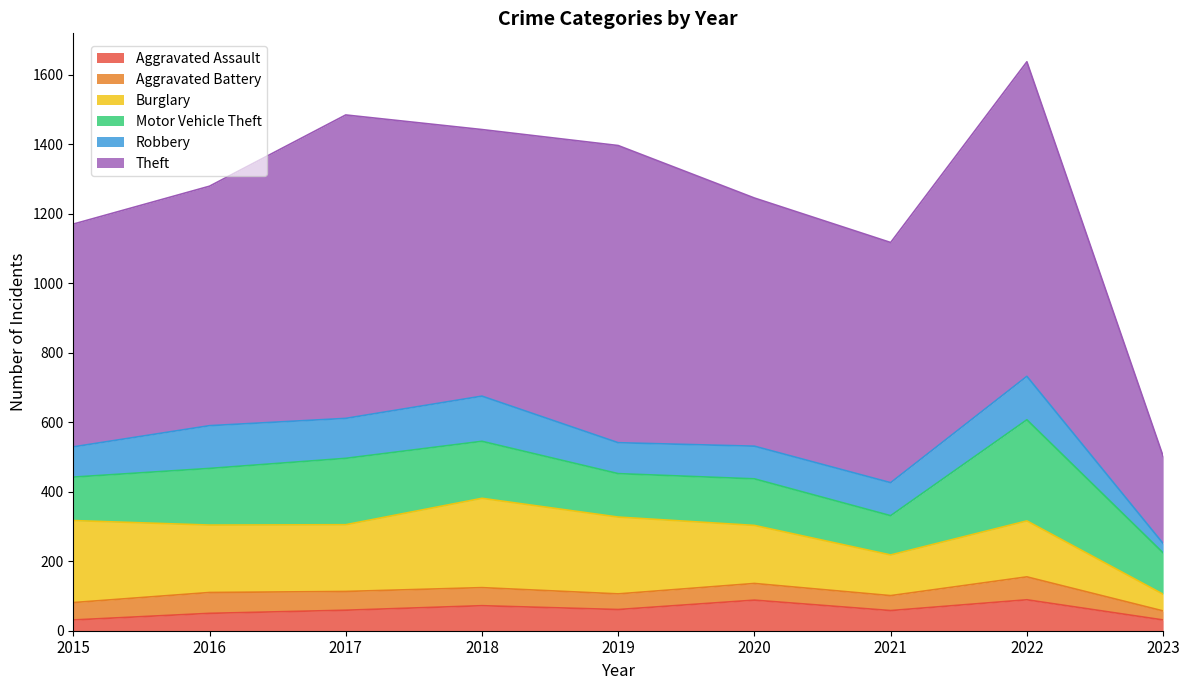

Reading left to right, transcribe all the data shown in this chart.

Aggravated Assault: 31	50	59	72	61	88	58	89	31
Aggravated Battery: 50	60	54	52	45	48	43	66	26
Burglary: 236	194	192	257	221	167	117	161	48
Motor Vehicle Theft: 125	163	191	164	125	134	113	291	119
Robbery: 87	123	115	130	89	94	95	125	27
Theft: 641	689	873	767	855	714	691	905	251